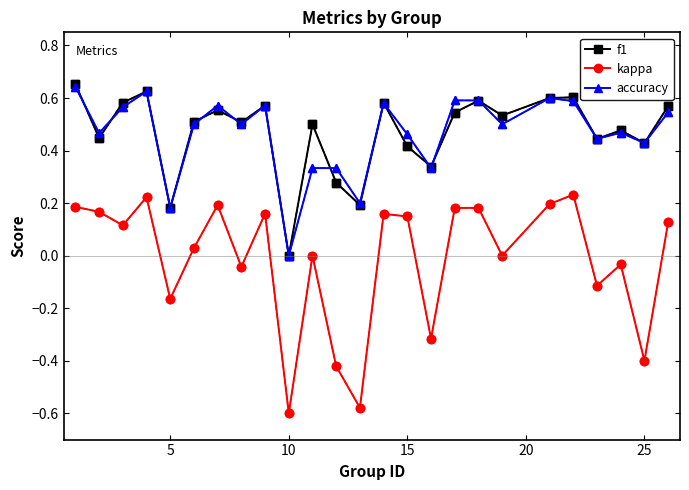

Which series has the widest spread of values?

kappa